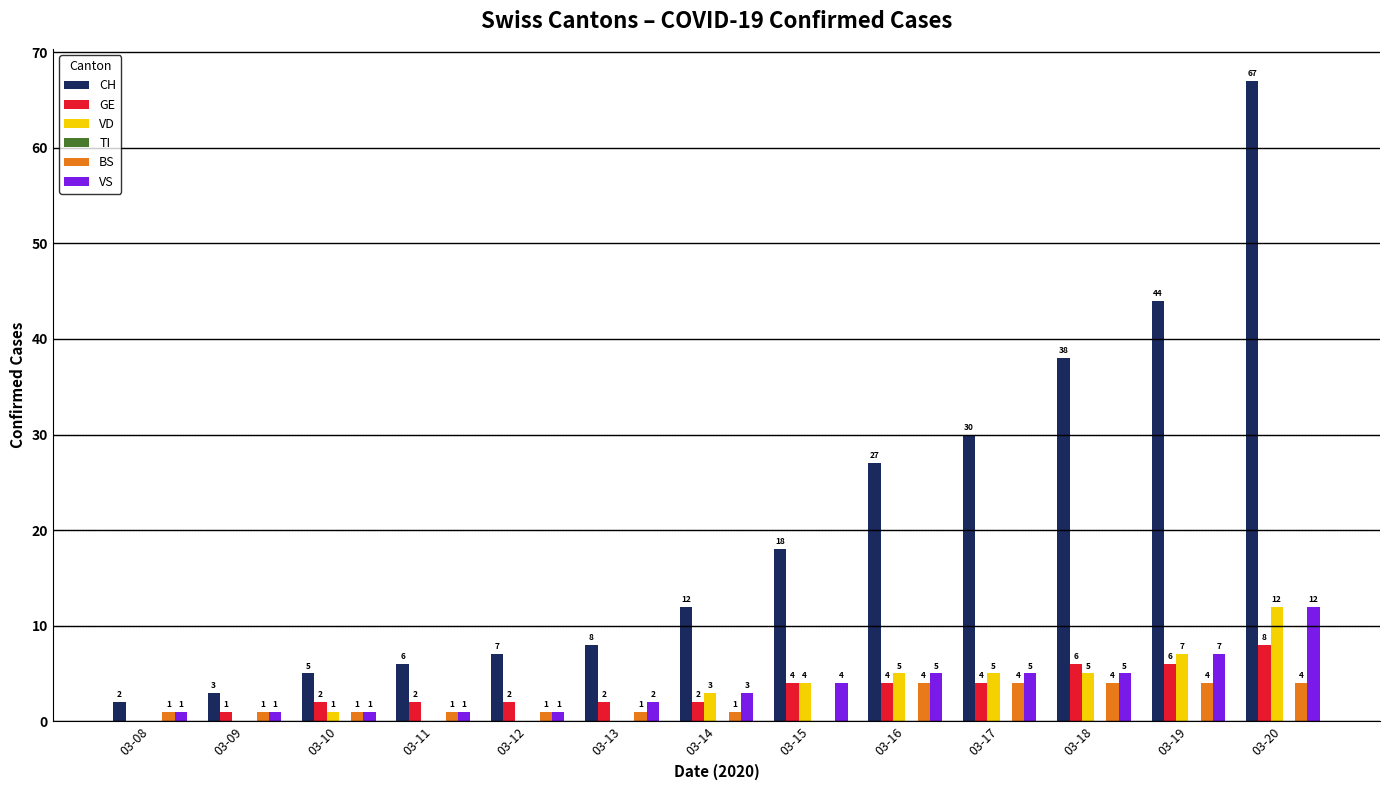

Reading right to left, transcribe all the data shown in this chart.

CH: 03-20=67	03-19=44	03-18=38	03-17=30	03-16=27	03-15=18	03-14=12	03-13=8	03-12=7	03-11=6	03-10=5	03-09=3	03-08=2
GE: 03-20=8	03-19=6	03-18=6	03-17=4	03-16=4	03-15=4	03-14=2	03-13=2	03-12=2	03-11=2	03-10=2	03-09=1	03-08=0
VD: 03-20=12	03-19=7	03-18=5	03-17=5	03-16=5	03-15=4	03-14=3	03-13=0	03-12=0	03-11=0	03-10=1	03-09=0	03-08=0
BS: 03-20=4	03-19=4	03-18=4	03-17=4	03-16=4	03-15=0	03-14=1	03-13=1	03-12=1	03-11=1	03-10=1	03-09=1	03-08=1
VS: 03-20=12	03-19=7	03-18=5	03-17=5	03-16=5	03-15=4	03-14=3	03-13=2	03-12=1	03-11=1	03-10=1	03-09=1	03-08=1